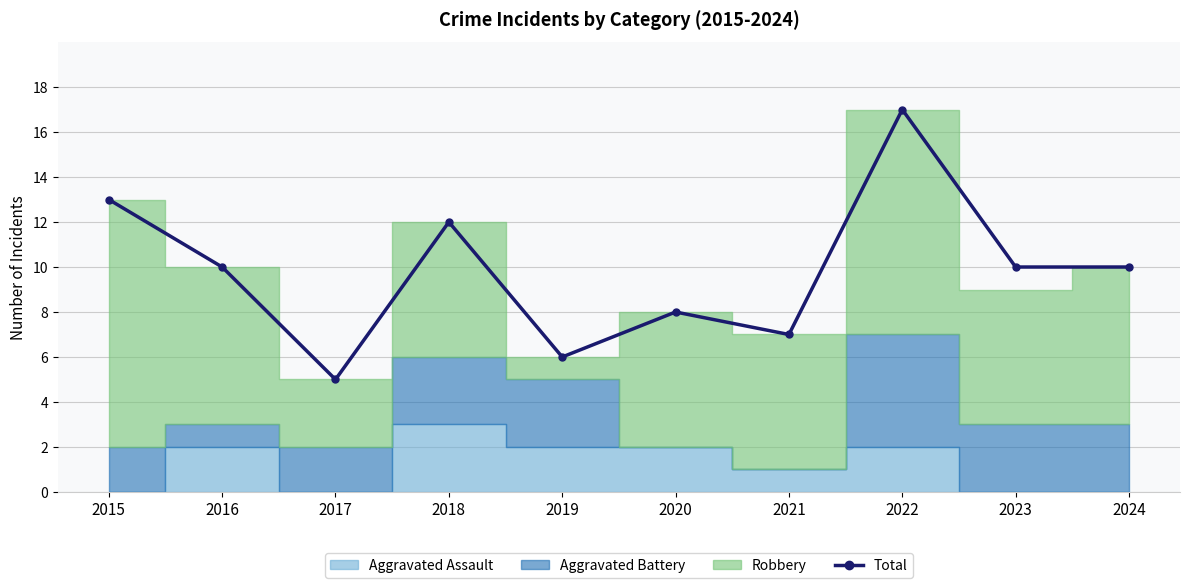

Reading right to left, transcribe all the data shown in this chart.

10	10	17	7	8	6	12	5	10	13